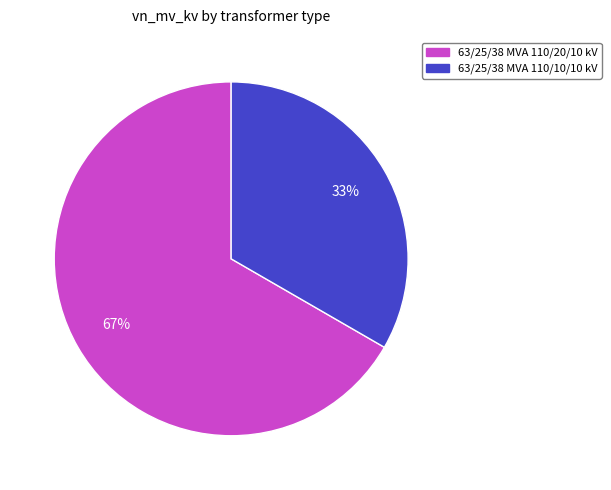

Approximately how many times larger is the value at 63/25/38 MVA 110/10/10 kV compared to 63/25/38 MVA 110/20/10 kV?

0.5